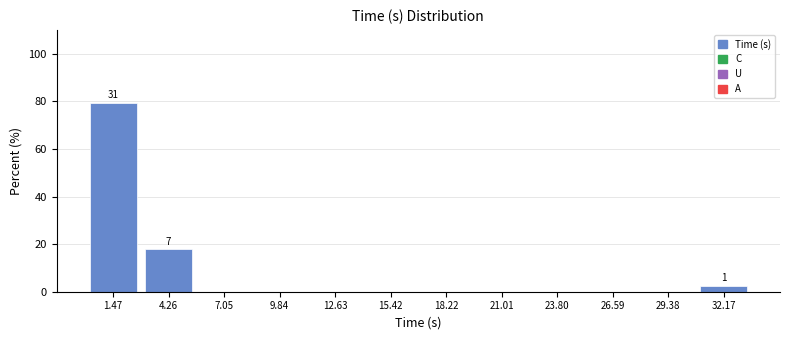

Which range on the x-axis has the tallest bar?

0.0 to 3.0